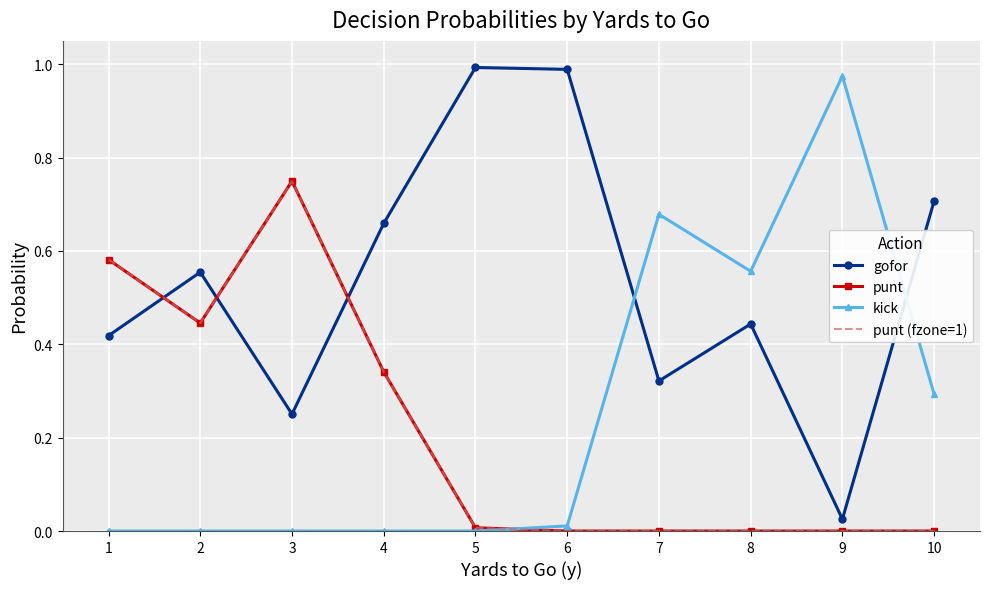

The punt series shows 0.3 at 2. True or false?

False